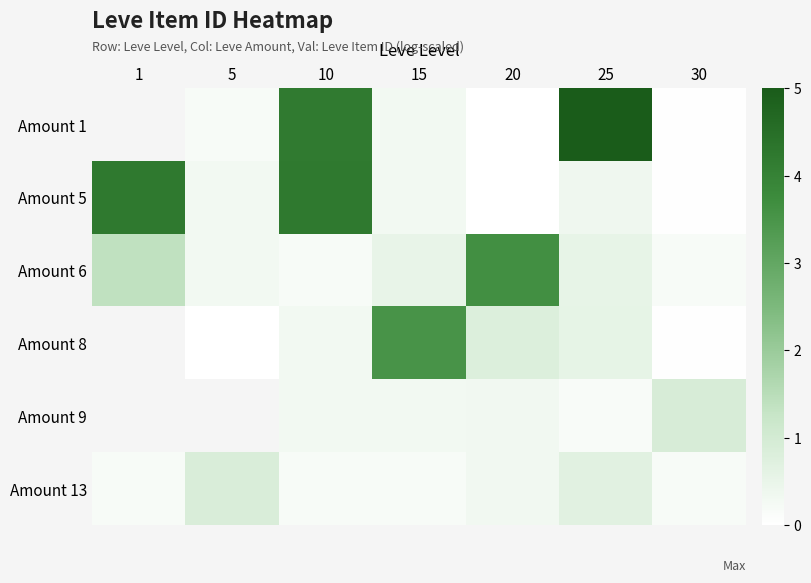

Rank the categories by Amount 5 value from highest to lowest.

1, 10, 25, 5, 15, 30, 20